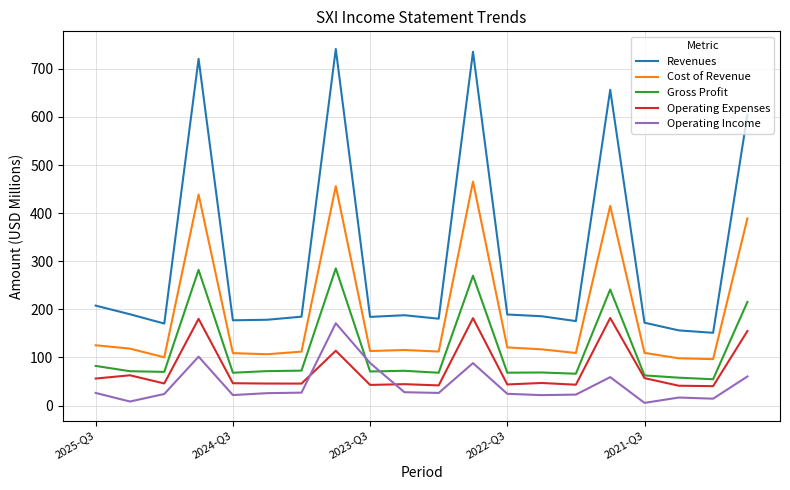

Which series has the widest spread of values?

Revenues